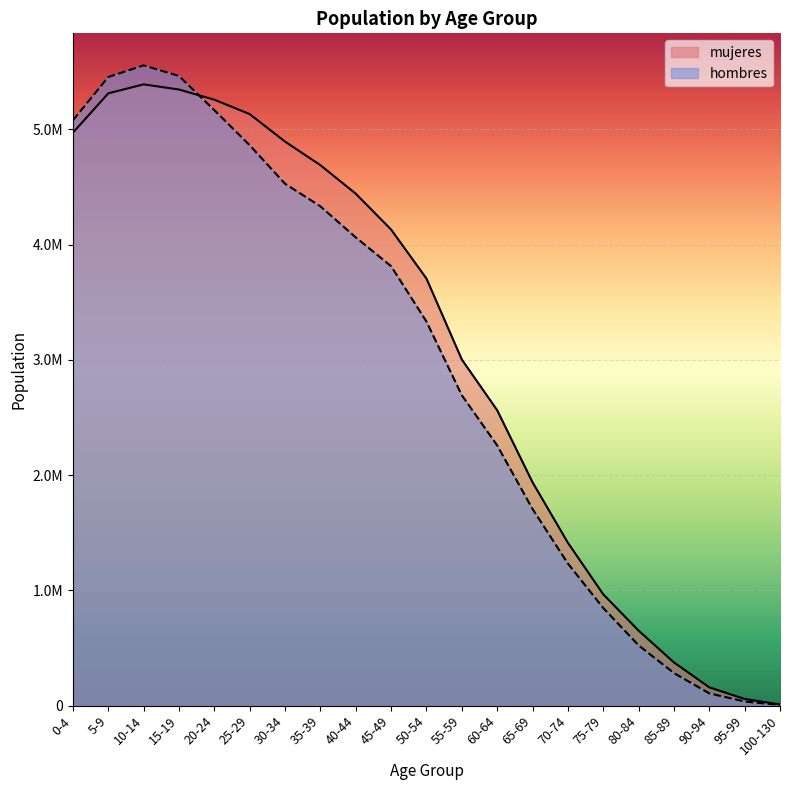

Between 50-54 and 45-49, which is larger?

45-49